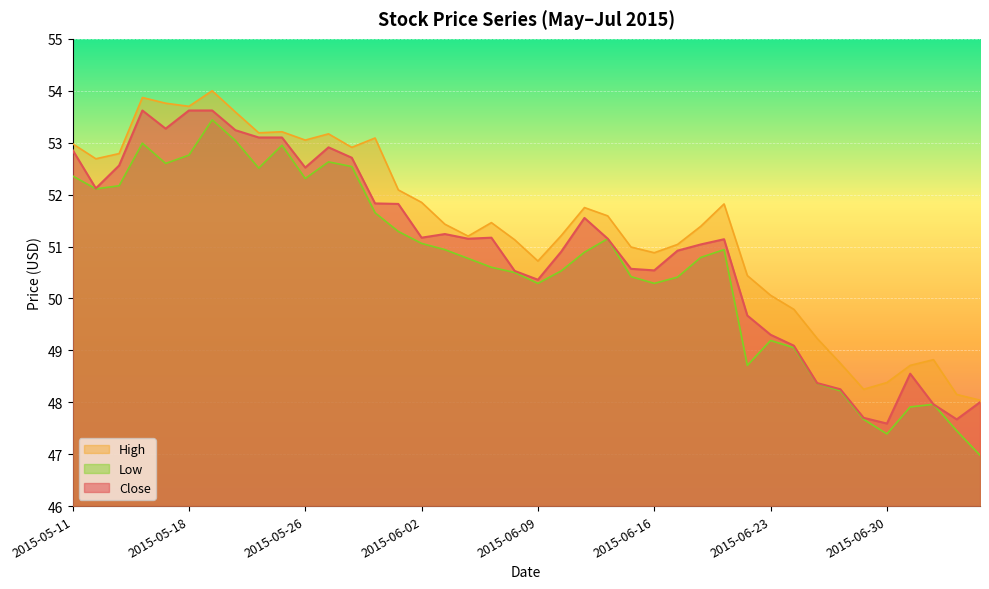

Reading left to right, what are all the values shown in this chart?

Close: 52.9	52.1	52.6	53.6	53.3	53.6	53.6	53.2	53.1	53.1	52.5	52.9	52.7	51.8	51.8	51.2	51.2	51.2	51.2	50.5	50.4	50.9	51.5	51.2	50.6	50.5	50.9	51.0	51.1	49.7	49.3	49.1	48.4	48.2	47.7	47.6	48.5	48.0	47.7	48.0
High: 53.0	52.7	52.8	53.9	53.8	53.7	54.0	53.6	53.2	53.2	53.0	53.2	52.9	53.1	52.1	51.8	51.4	51.2	51.5	51.1	50.7	51.2	51.8	51.6	51.0	50.9	51.0	51.4	51.8	50.4	50.1	49.8	49.2	48.8	48.2	48.4	48.7	48.8	48.2	48.0
Low: 52.4	52.1	52.2	53.0	52.6	52.8	53.4	53.0	52.5	53.0	52.3	52.6	52.5	51.7	51.3	51.1	50.9	50.8	50.6	50.5	50.3	50.5	50.9	51.2	50.4	50.3	50.4	50.8	50.9	48.7	49.2	49.0	48.4	48.2	47.7	47.4	47.9	48.0	47.5	47.0